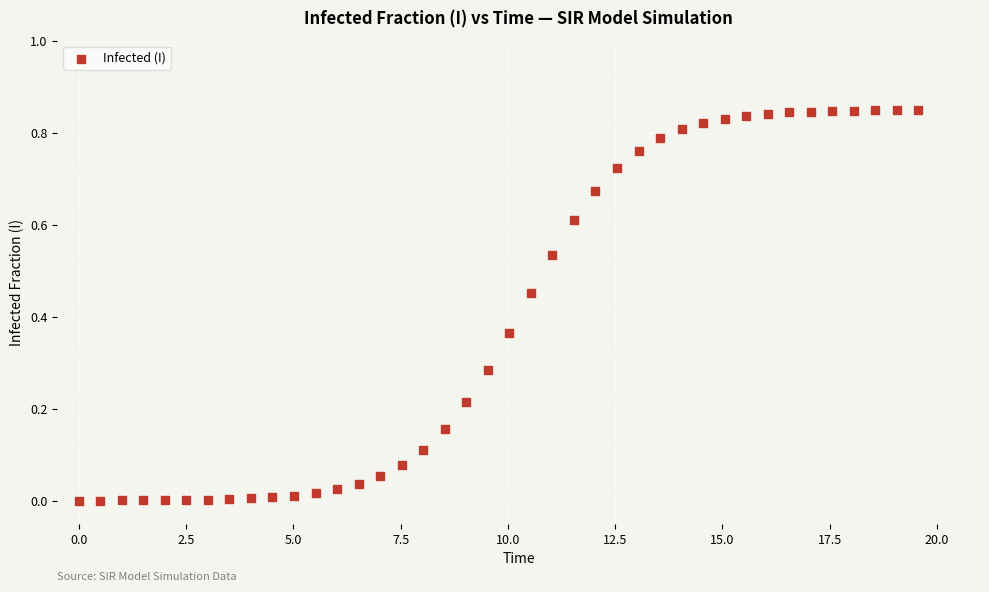

What is the range of X values (max minus min)?

19.6